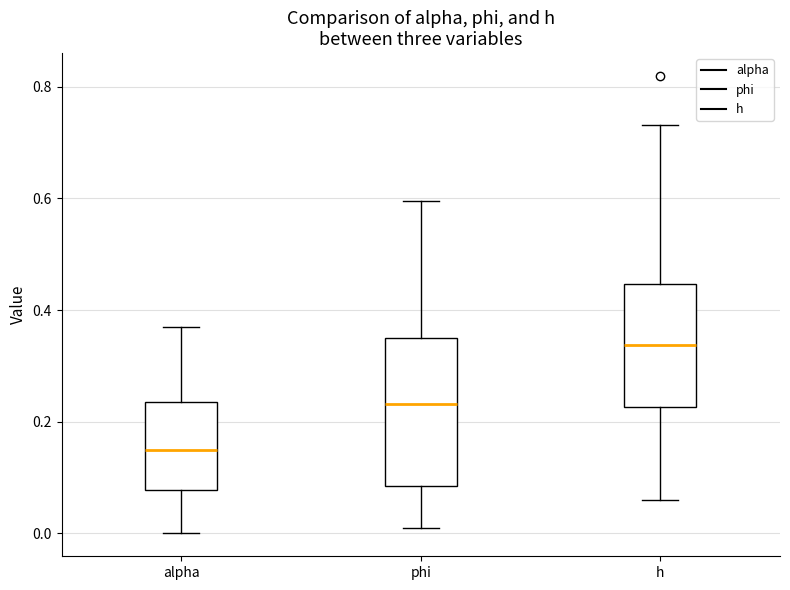

Comparing the boxes themselves (not the whiskers), which one is the tallest?

phi